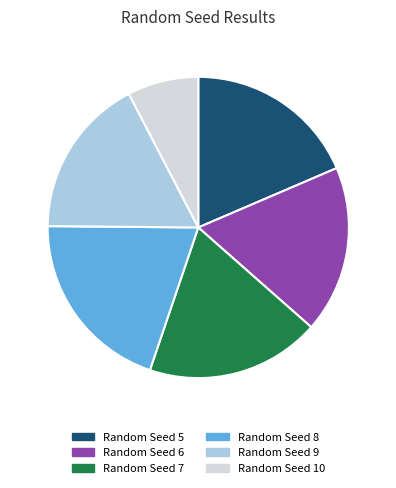

Do Random Seed 9 and Random Seed 7 together represent more than half of the pie?

No